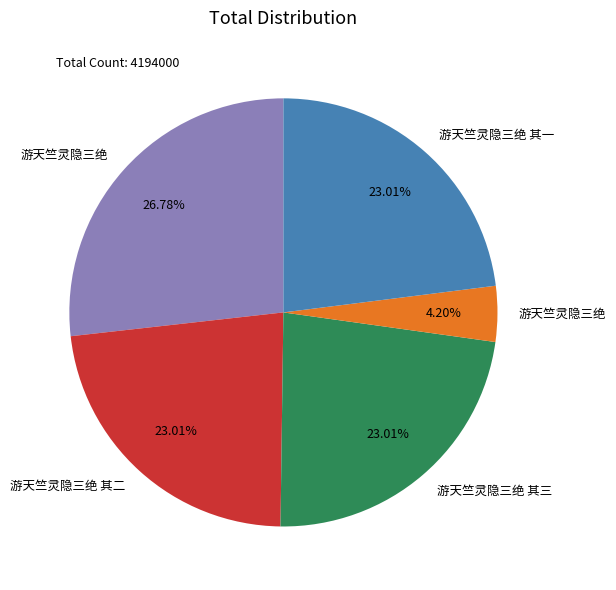

Does any single category account for the majority?

No